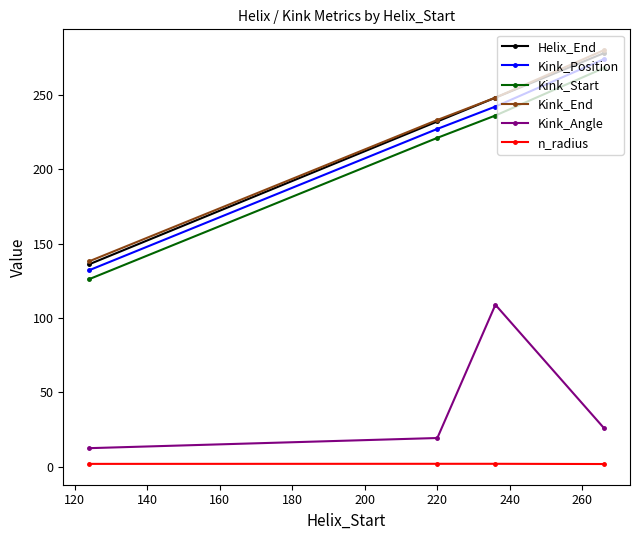

True or false: n_radius has more than 0 points higher than both neighbors.

True